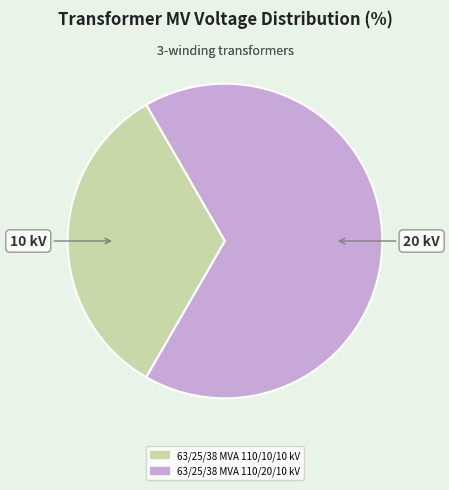

How many segments does this pie chart have?

2